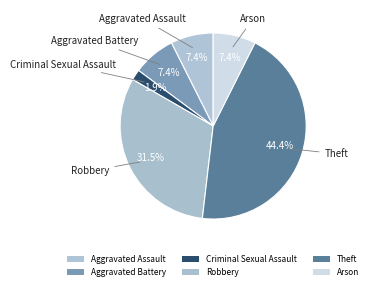

Which has a higher value, Robbery or Aggravated Battery?

Robbery